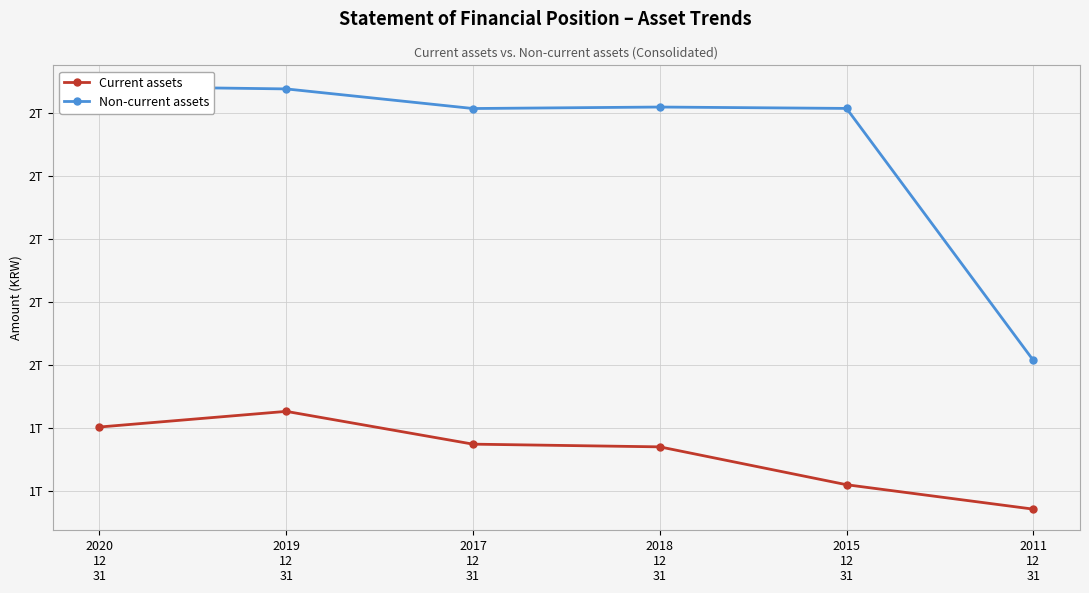

How many data points in Current assets are above 1185500907264?

2